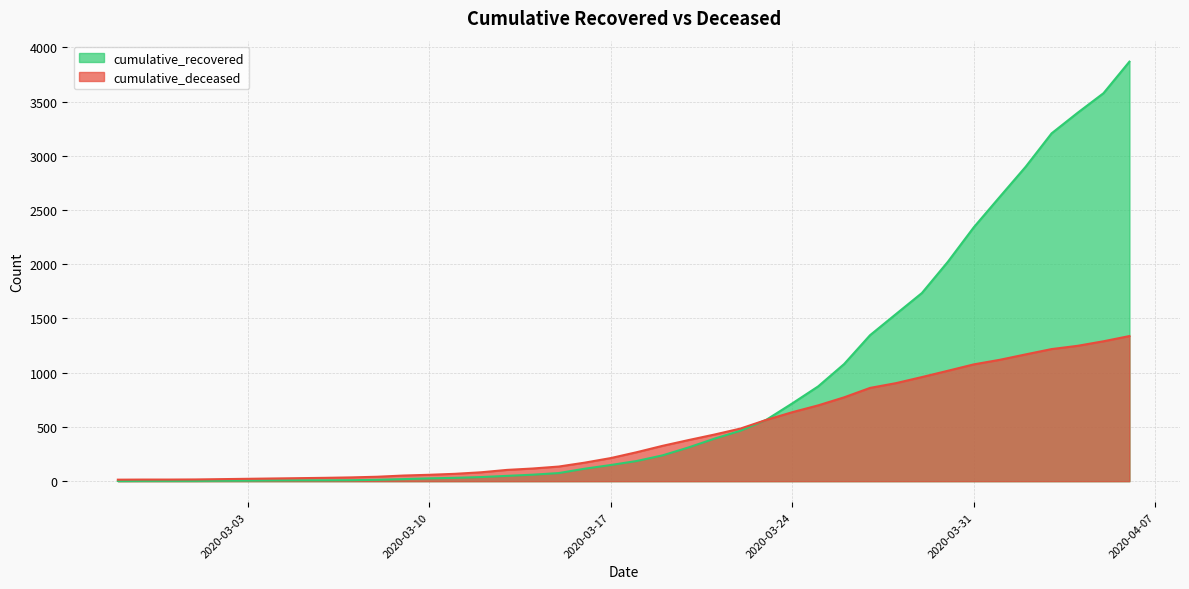

Is the value of cumulative_recovered at 2020-04-02 greater than the value of cumulative_deceased at 2020-04-03?

Yes